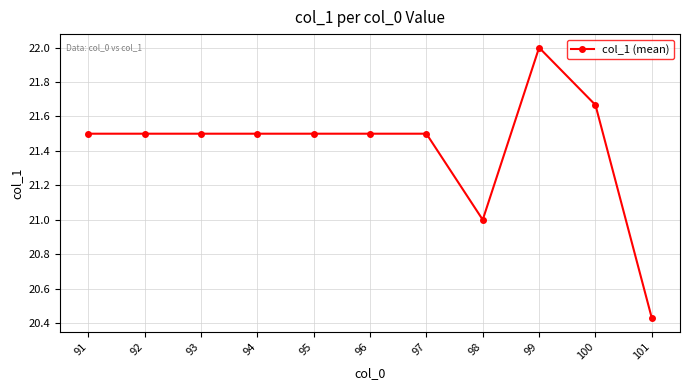

Read the value at 94.

21.5